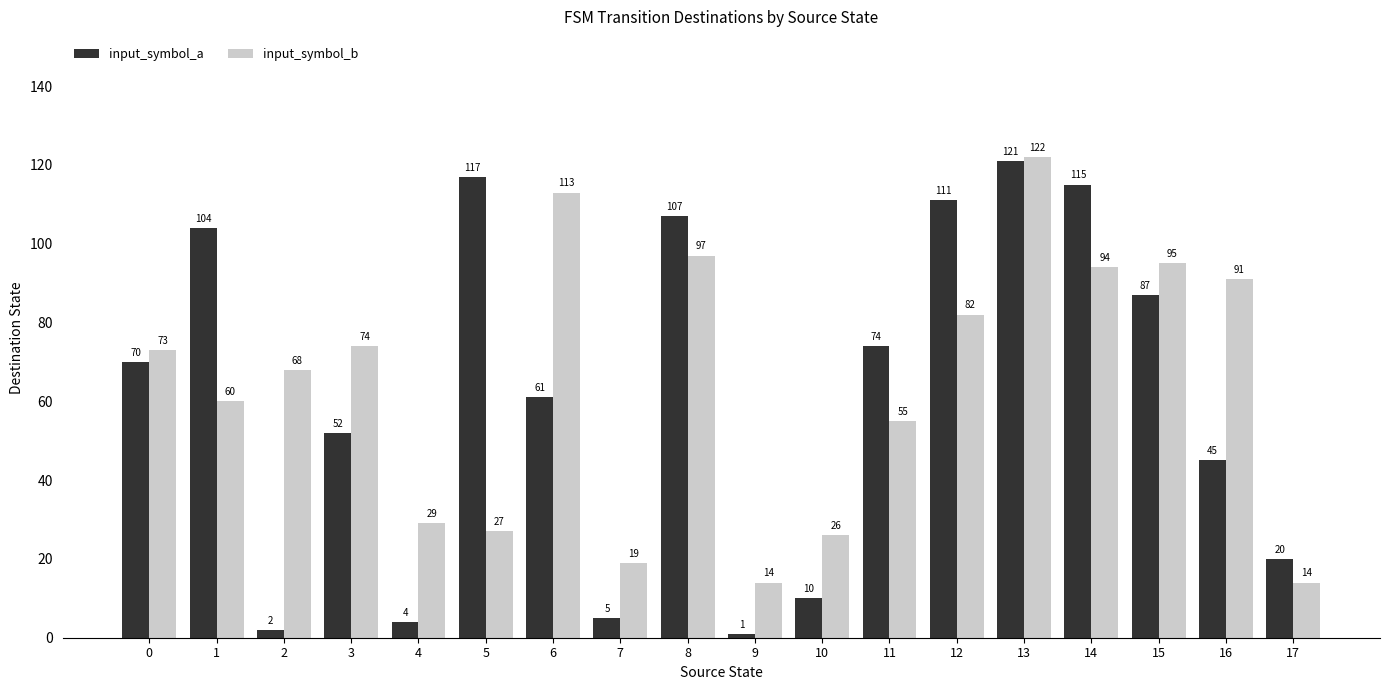

What is the average value of the input_symbol_b series?

64